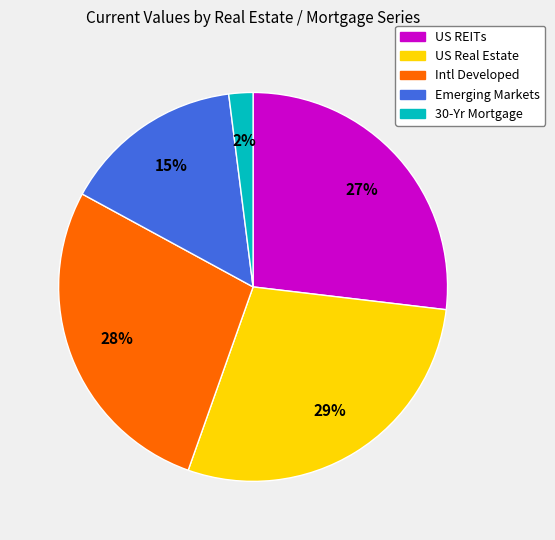

What is the largest slice in the pie chart?

US Real Estate